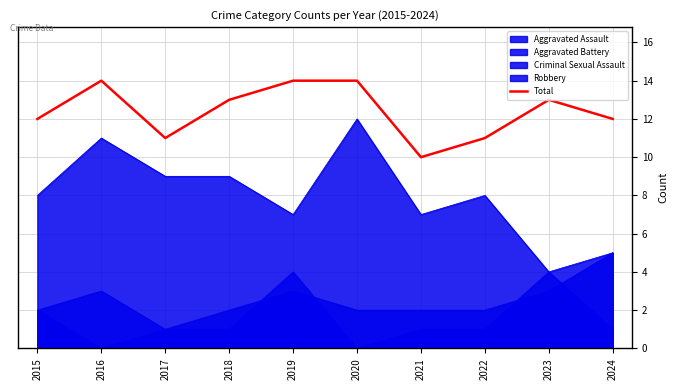

Reading right to left, what are all the values shown in this chart?

12	13	11	10	14	14	13	11	14	12